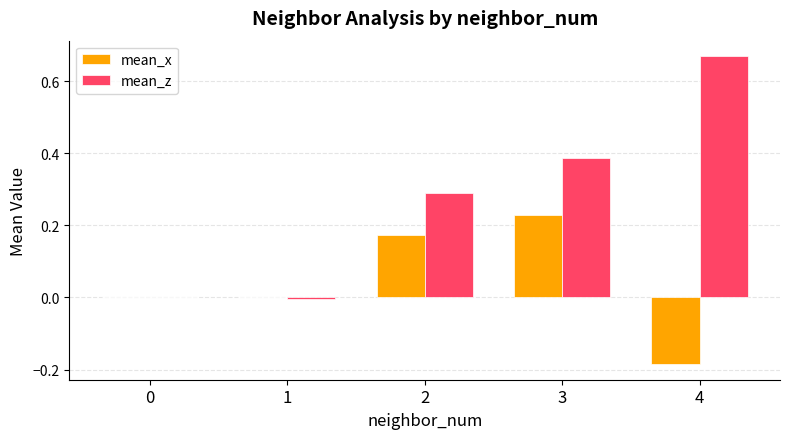

How many distinct data groups are displayed?

2